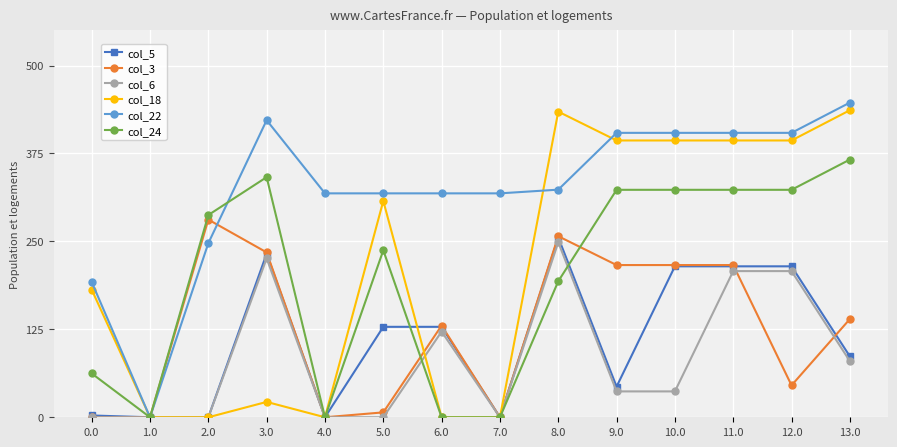

How many values in the col_24 series are below 287?

7